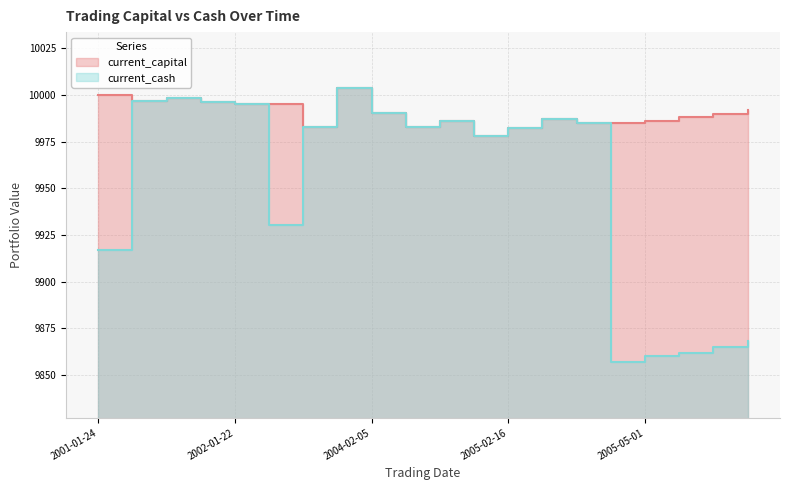

What is the average value of the current_capital series?

9990.0